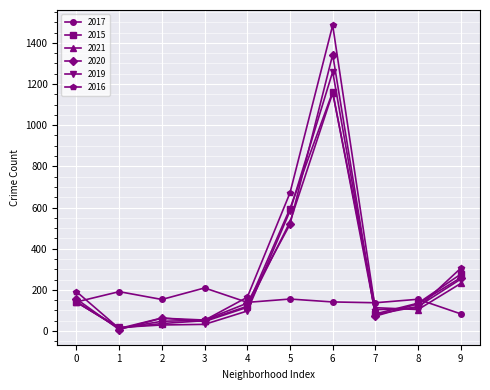

How many interior local peaks does the 2015 series have?

1